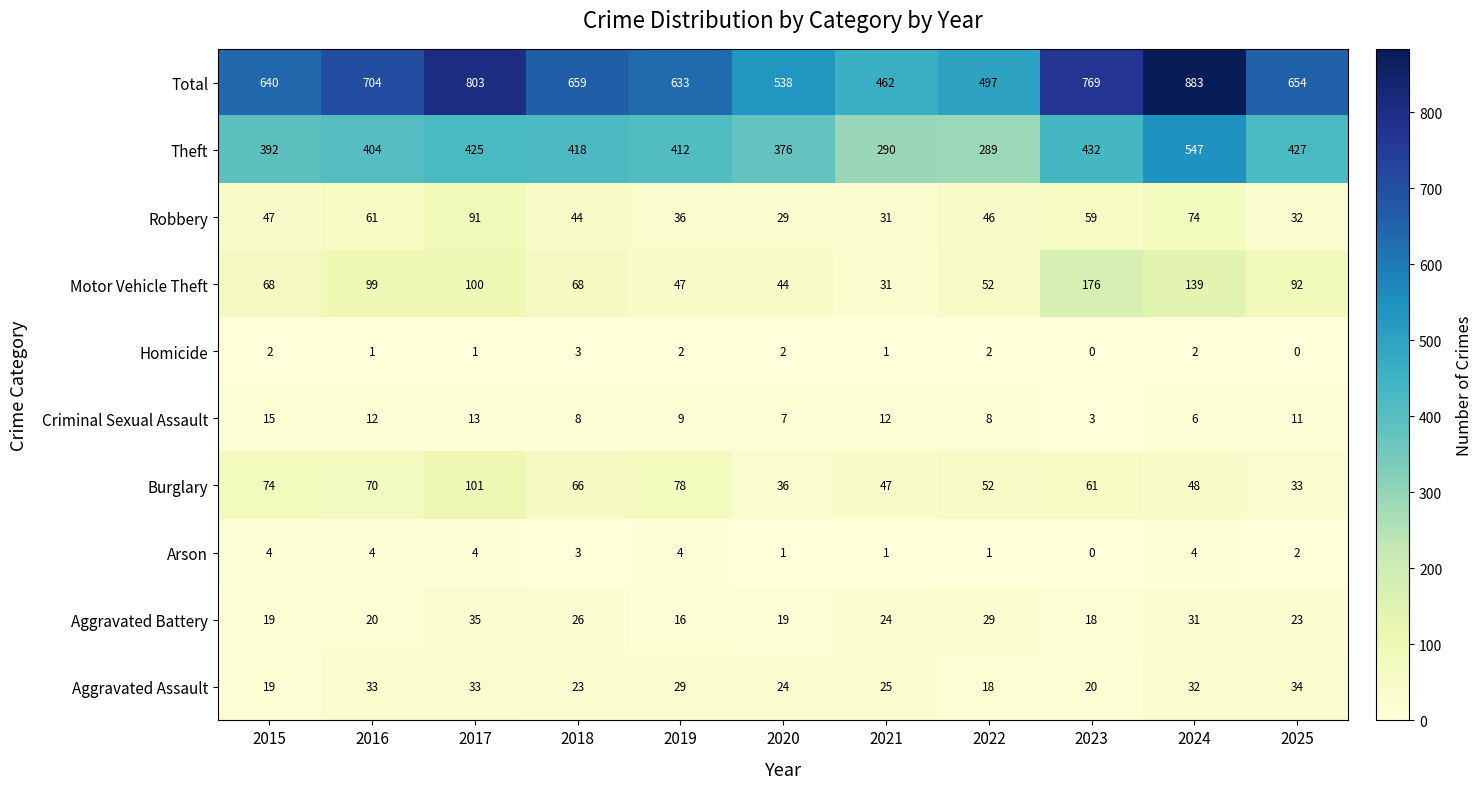

The Aggravated Battery series shows 50 at 2022. True or false?

False